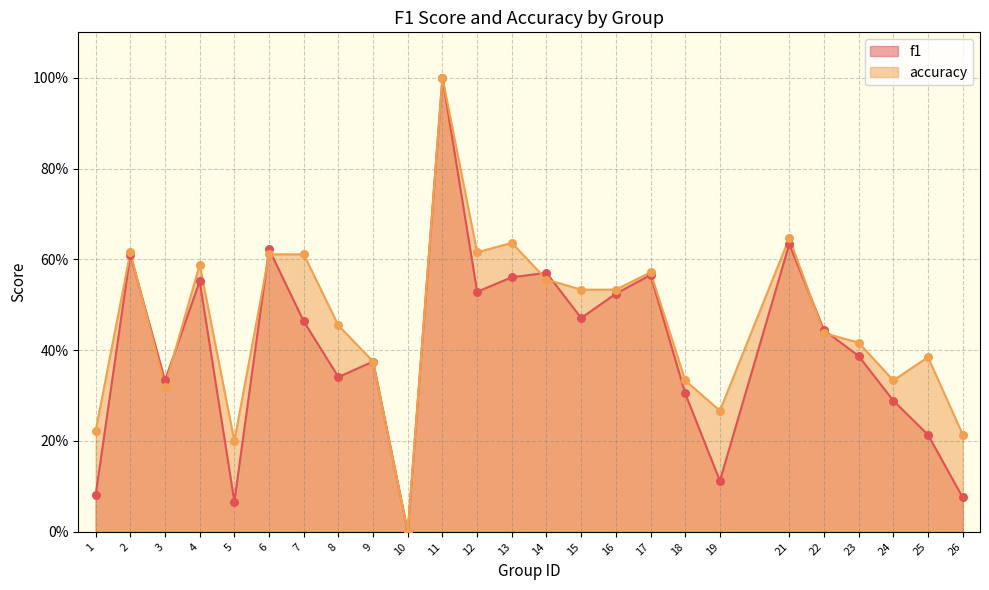

Which series has the largest total across all categories?

accuracy